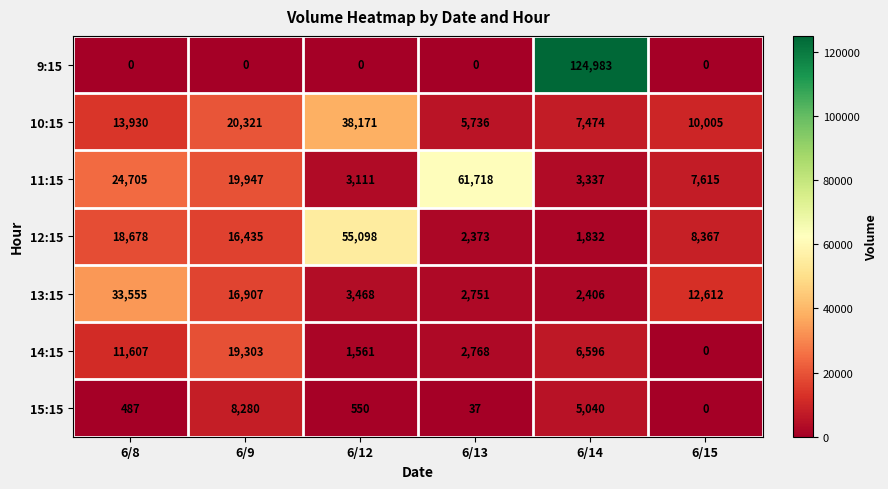

What is the difference between the maximum and second lowest values in the 10:15 series?

30697